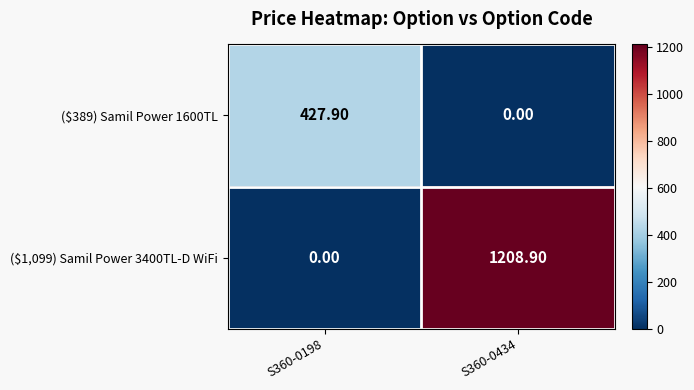

What is the spread (max minus min) of values at S360-0198?

427.9